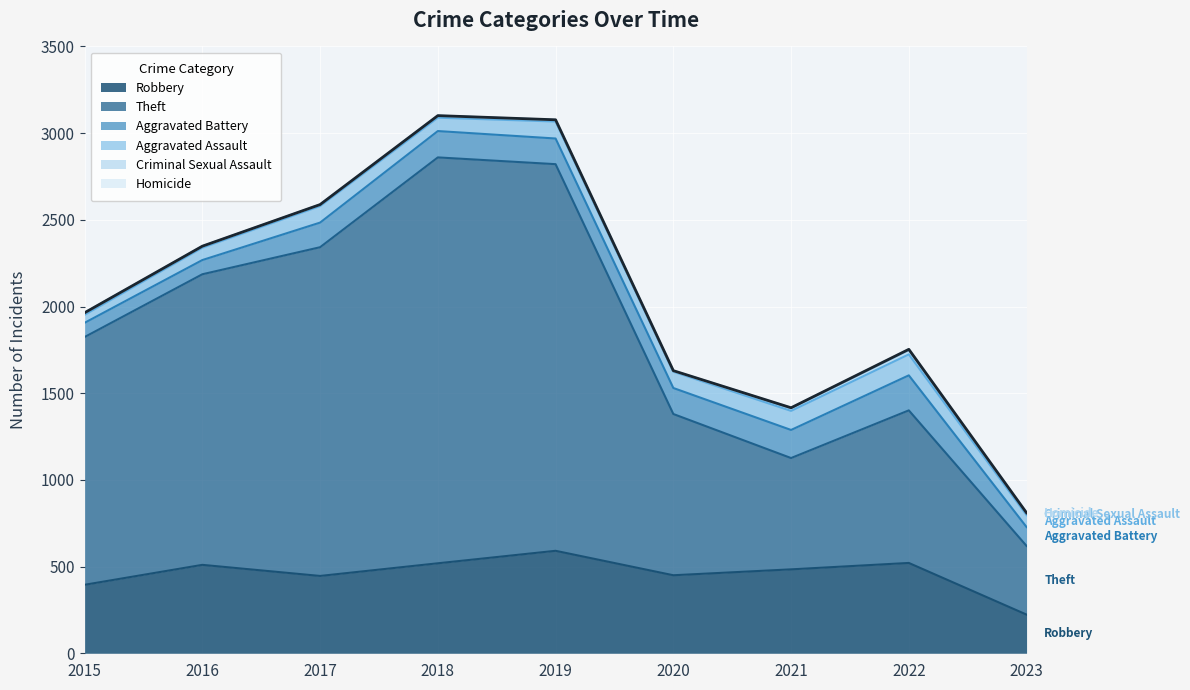

Where does the Homicide series first go above 2?

2020